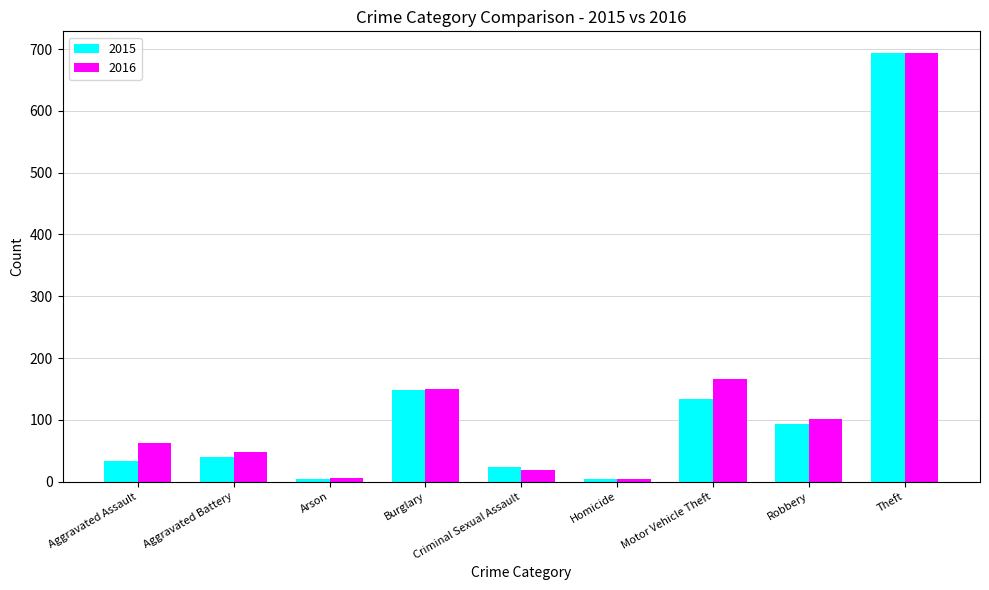

What is the spread (max minus min) of values at Motor Vehicle Theft?

33